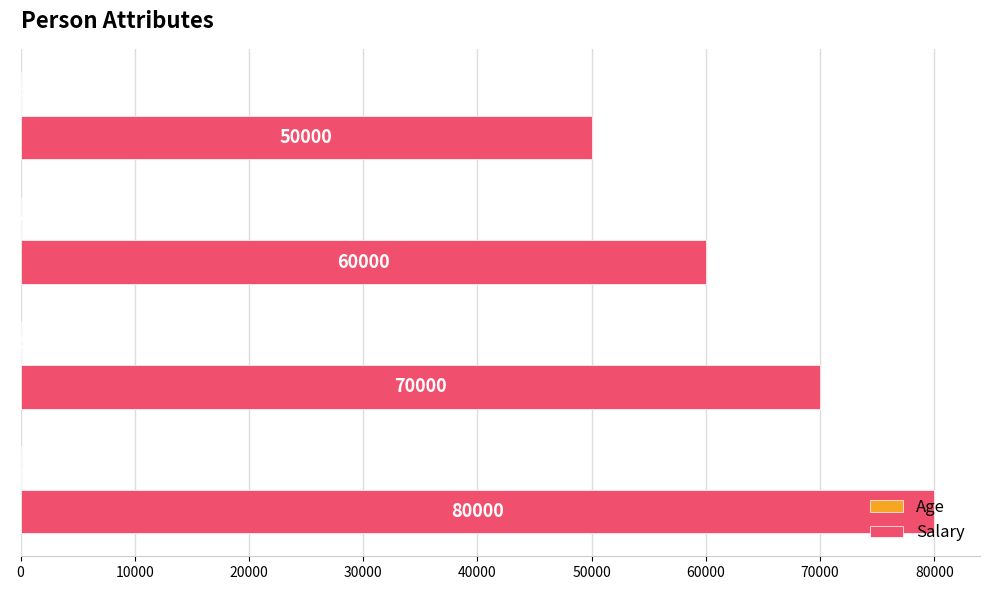

Which series has the widest spread of values?

Salary